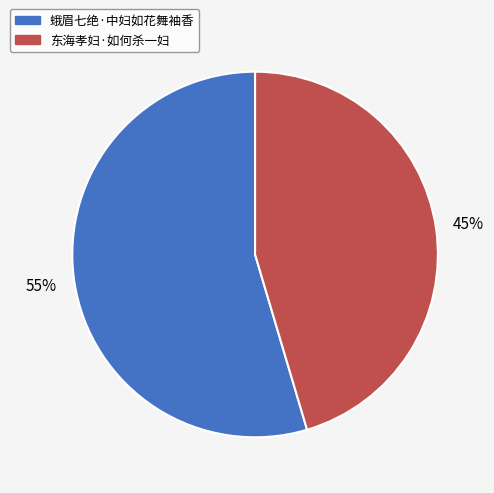

To the nearest percent, what portion does 蛾眉七绝·中妇如花舞袖香 represent?

55%